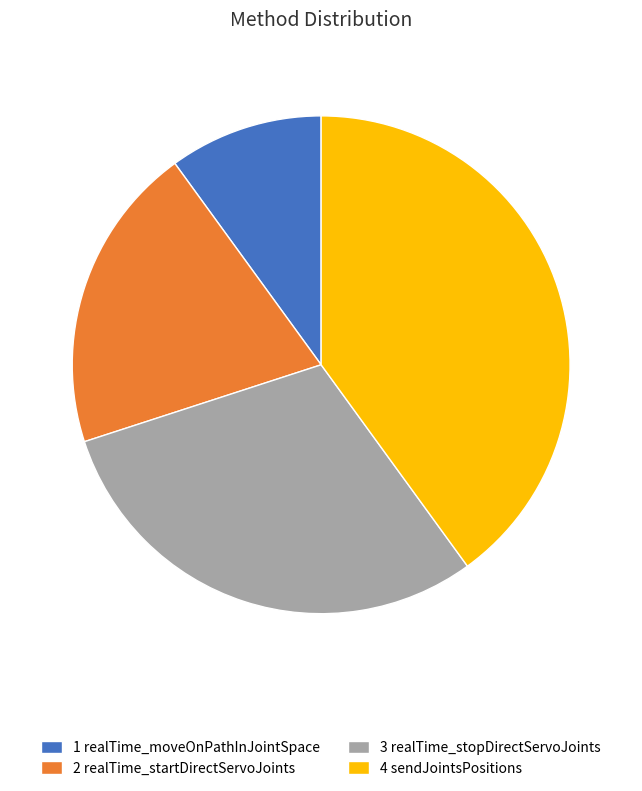

The 1 realTime_moveOnPathInJointSpace slice represents 1% of the pie. True or false?

False